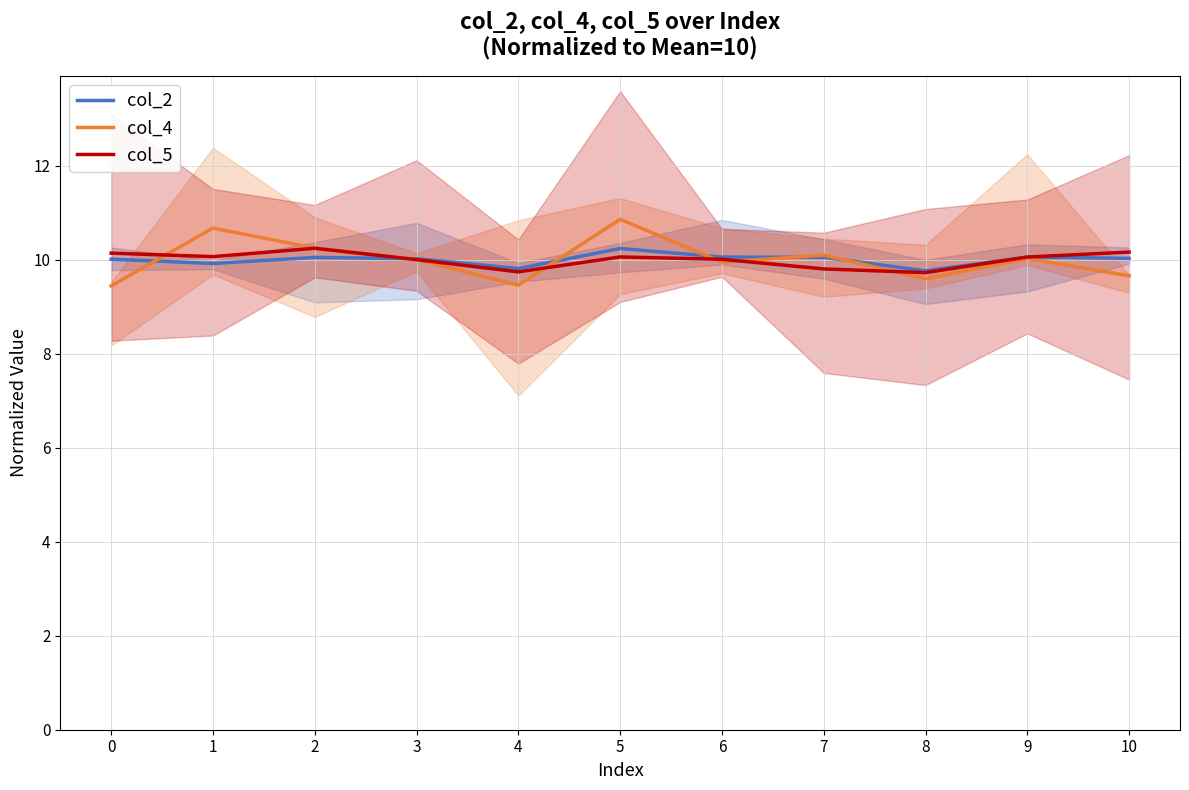

What is the difference between the maximum and minimum values in the col_2 series?

0.5